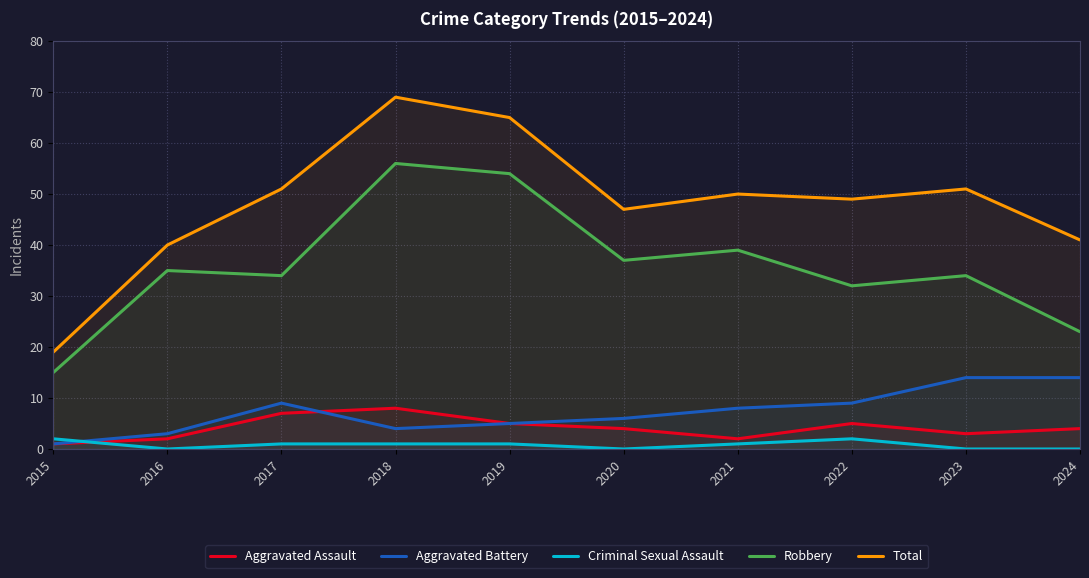

Which series has the largest total across all categories?

Total